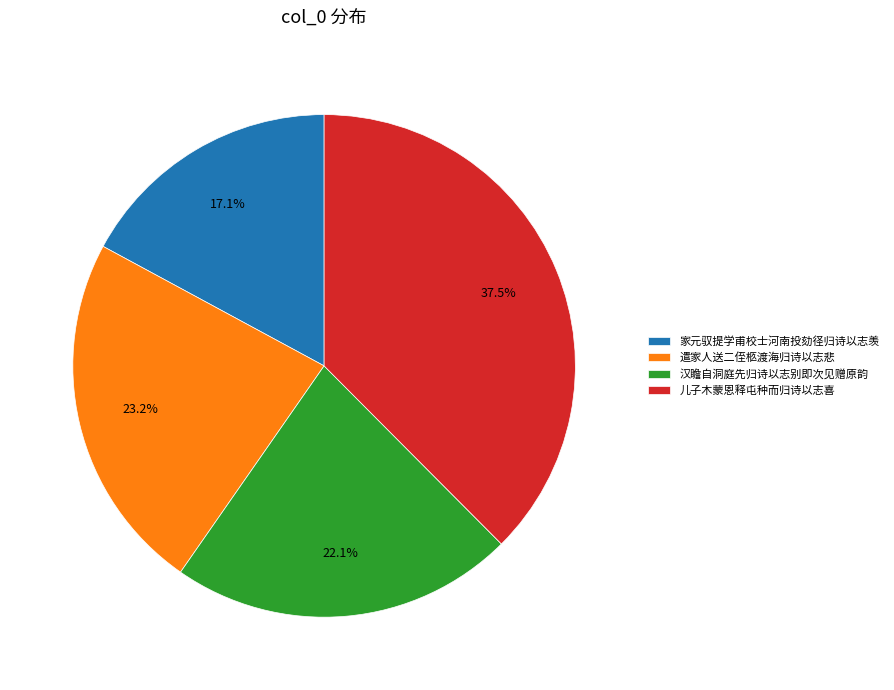

True or false: 汉瞻自洞庭先归诗以志别即次见赠原韵 accounts for 22% of the total.

True